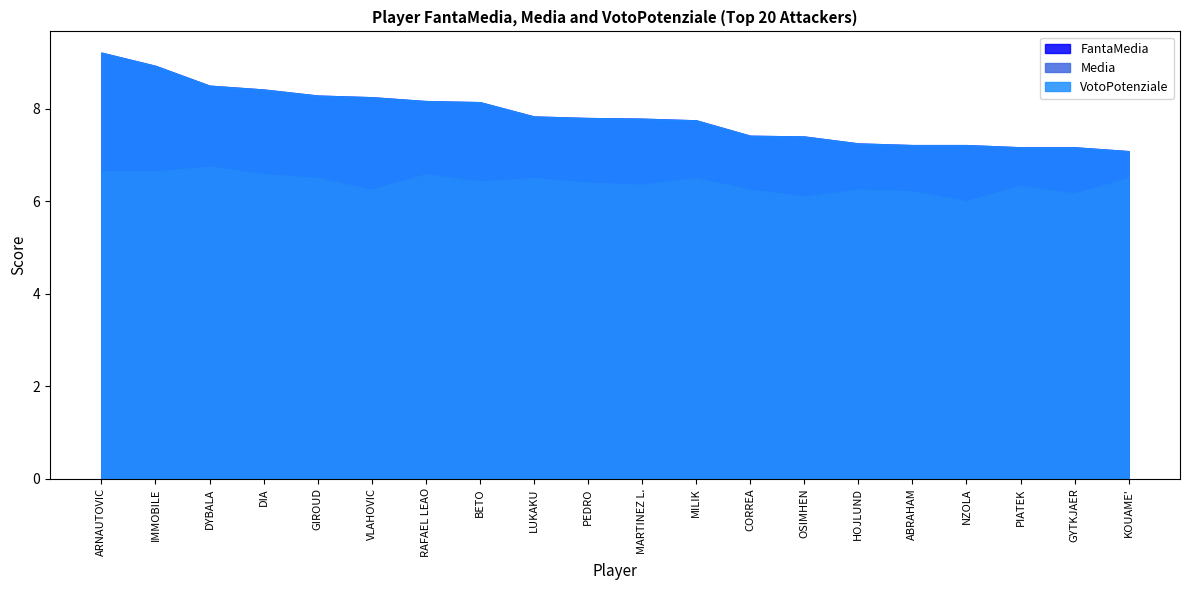

What is the smallest value displayed?

6.0